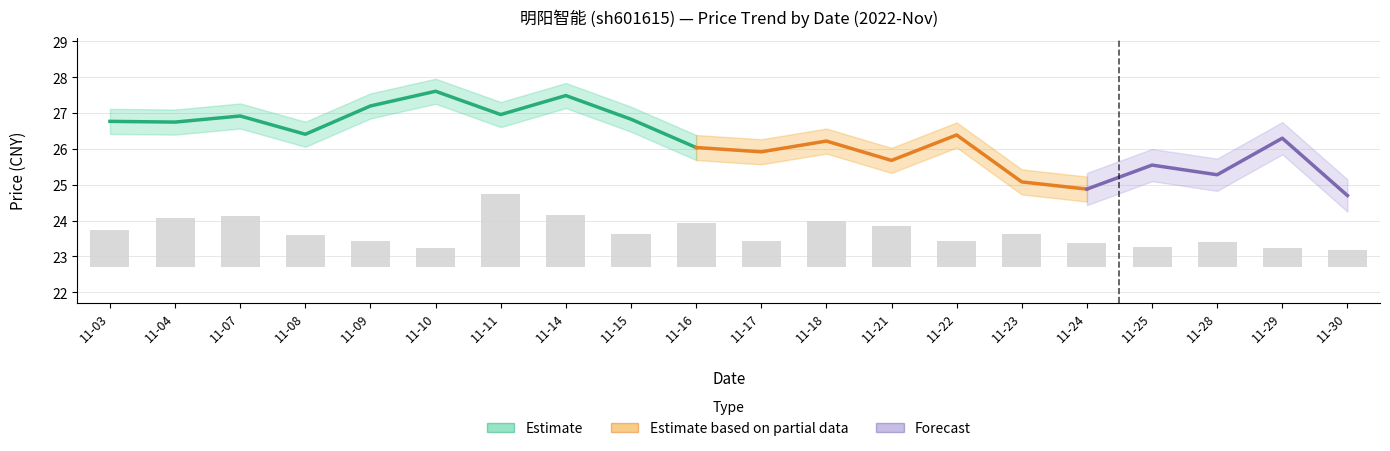

Is it true that price equals 26.4 at 11-22?

True